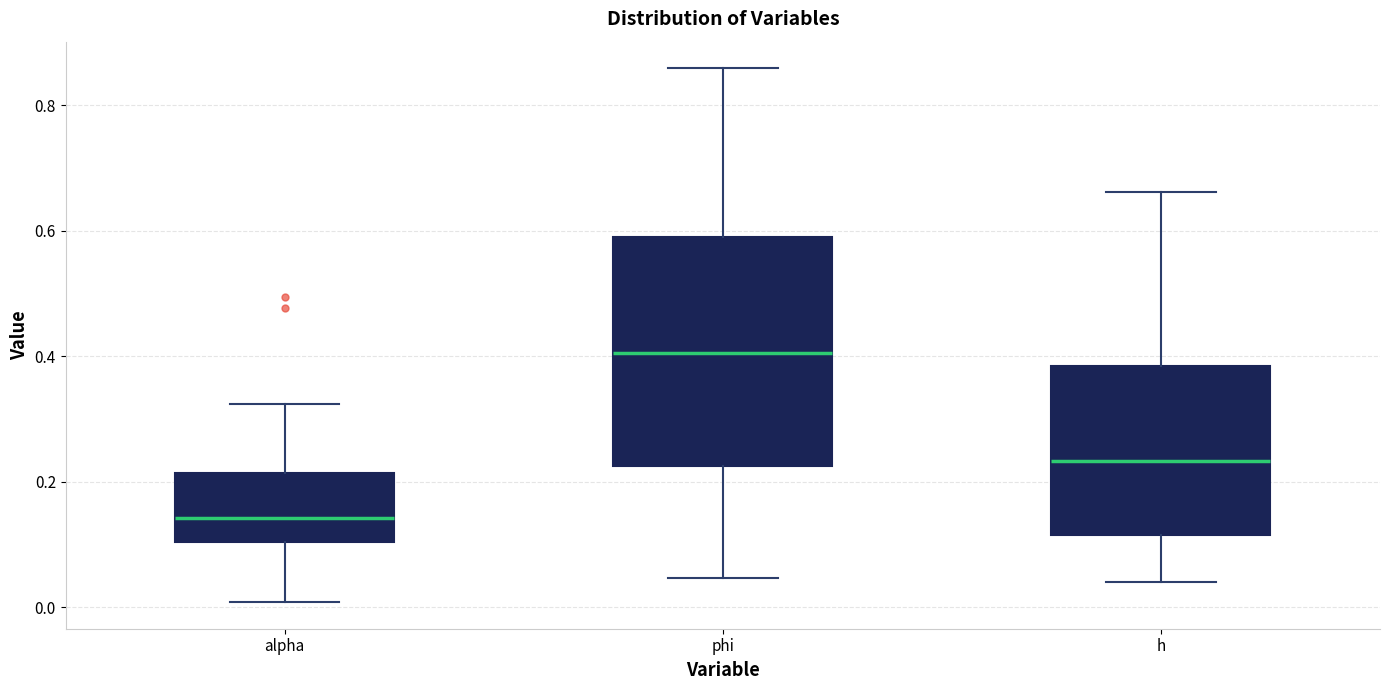

Reading left to right, read every box against the y-axis: the position of its median line, the range the box covers, and the ends of its whiskers. The values are not printed on the chart, so give them approximately, as read against the axis.

alpha: median 0.14, box 0.10 to 0.22, whiskers 0.00 to 0.32
phi: median 0.40, box 0.22 to 0.60, whiskers 0.04 to 0.86
h: median 0.24, box 0.12 to 0.38, whiskers 0.04 to 0.66